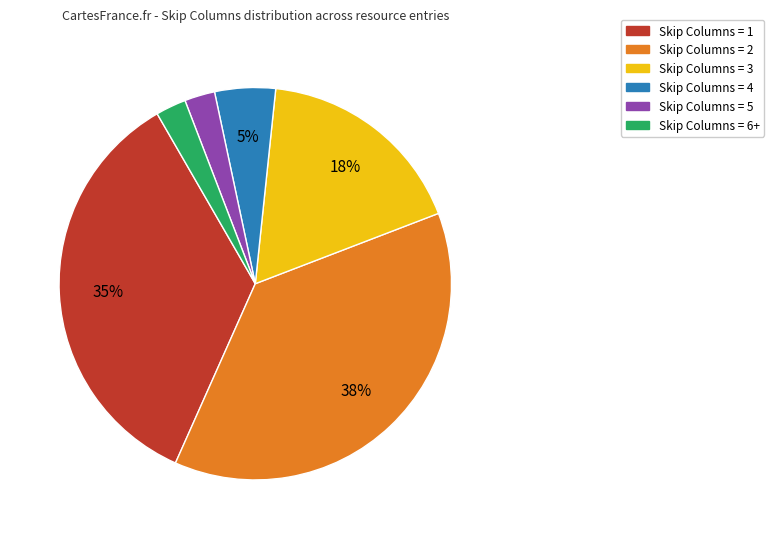

Is there a majority slice in this chart?

No